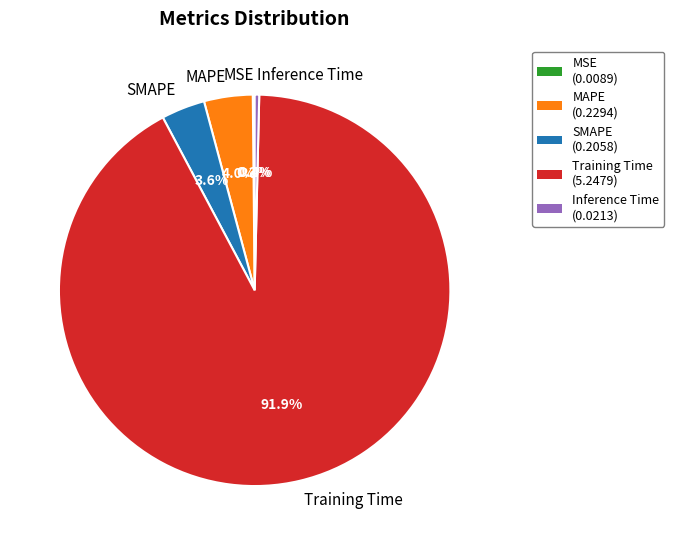

To the nearest percent, what portion does MAPE represent?

4%